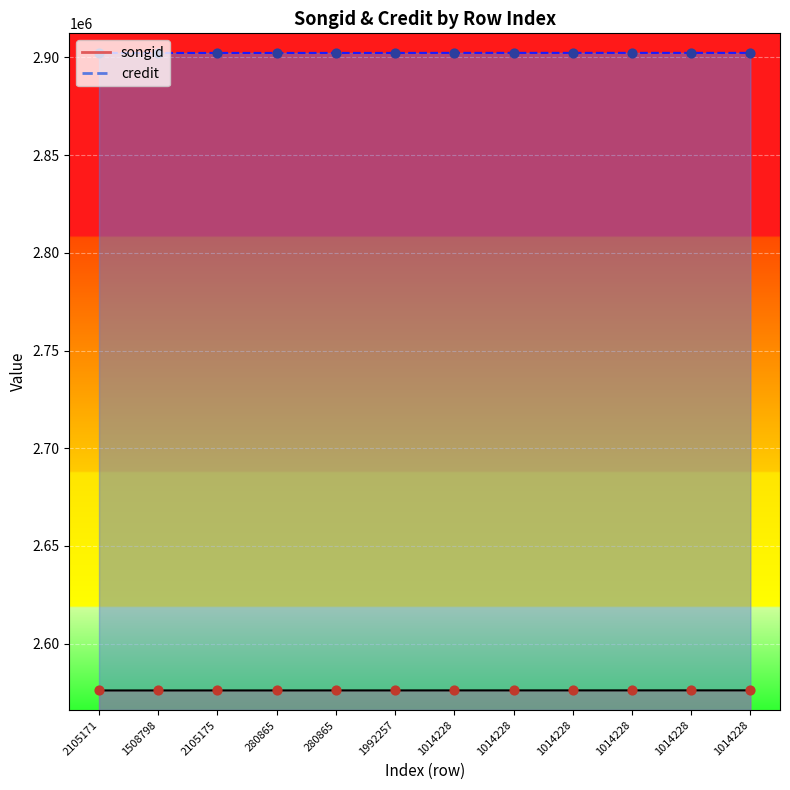

What are all the series names shown in the legend?

songid, credit